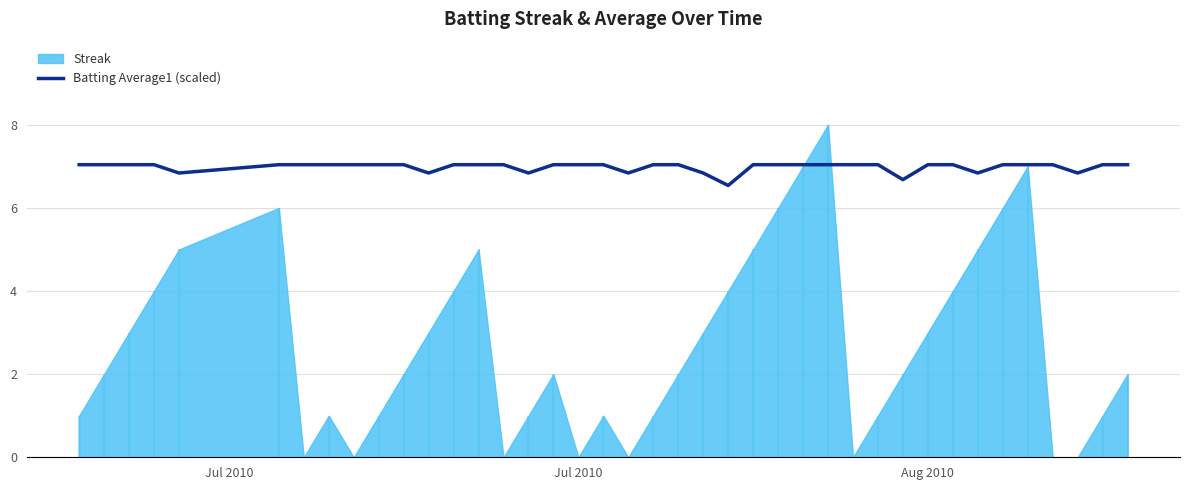

What is the highest value of the Batting Average1 (scaled) series?

7.0